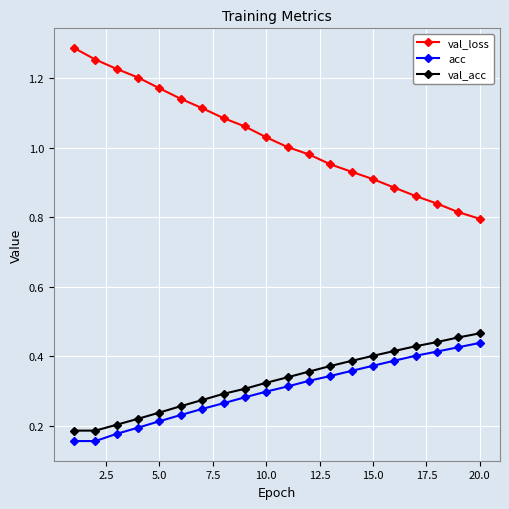

What is the sum of all val_acc values?

6.6